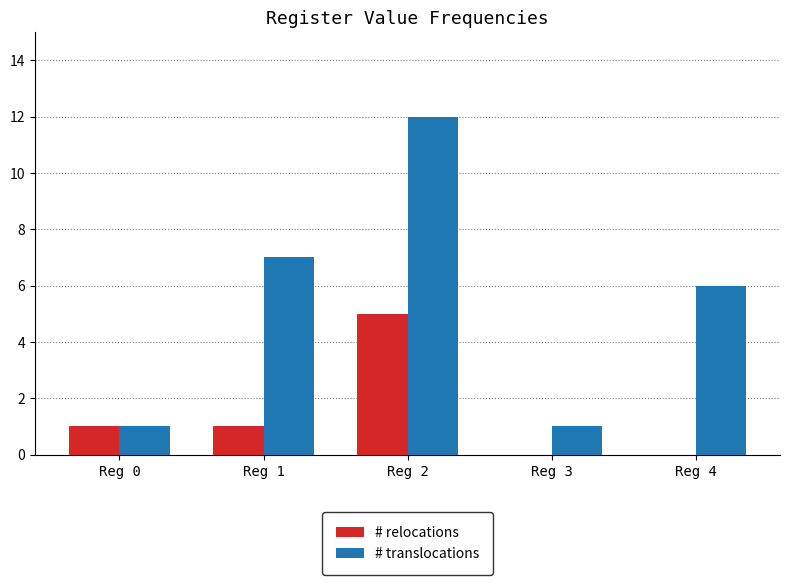

Reading left to right, transcribe all the data shown in this chart.

# relocations: Reg 0=1	Reg 1=1	Reg 2=5	Reg 3=0	Reg 4=0
# translocations: Reg 0=1	Reg 1=7	Reg 2=12	Reg 3=1	Reg 4=6